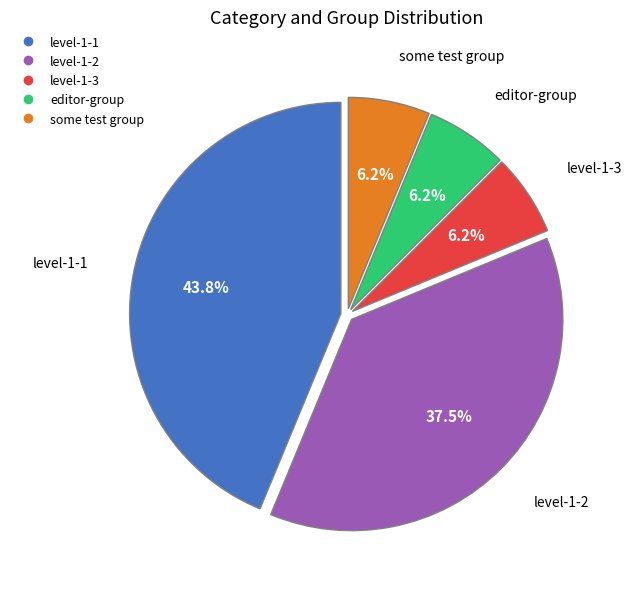

Is it true that some test group is 6% of the pie?

True